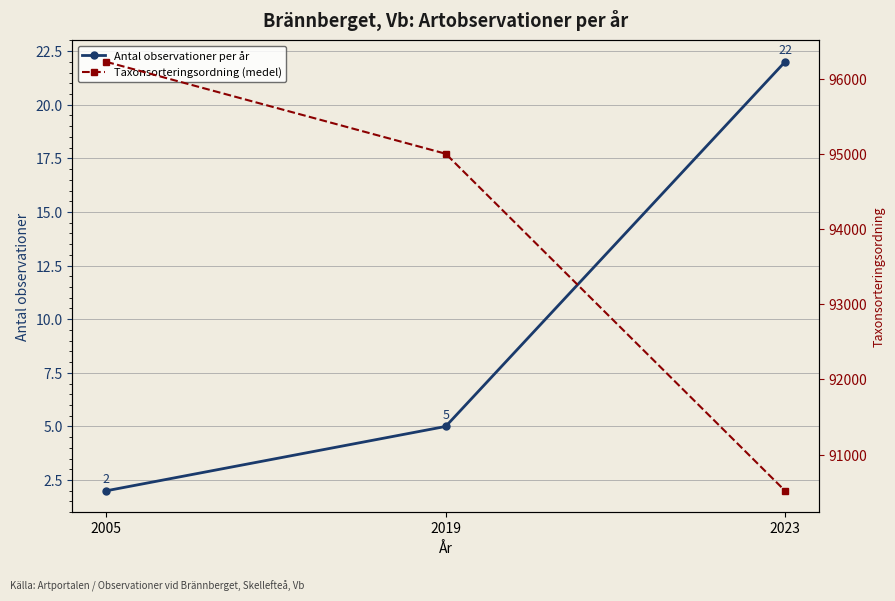

What are all the series names shown in the legend?

Antal observationer per år, Taxonsorteringsordning (medel)